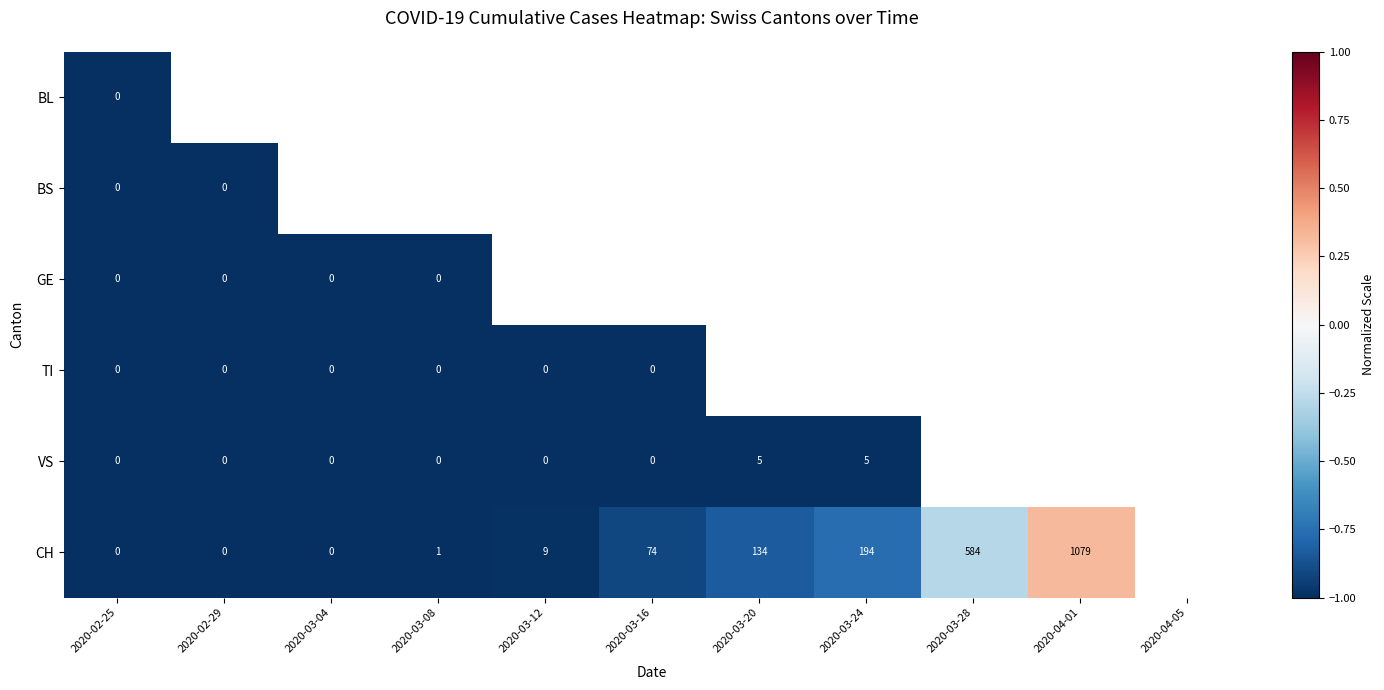

What is the sum of the CH values at 2020-03-24 and 2020-02-29?

194